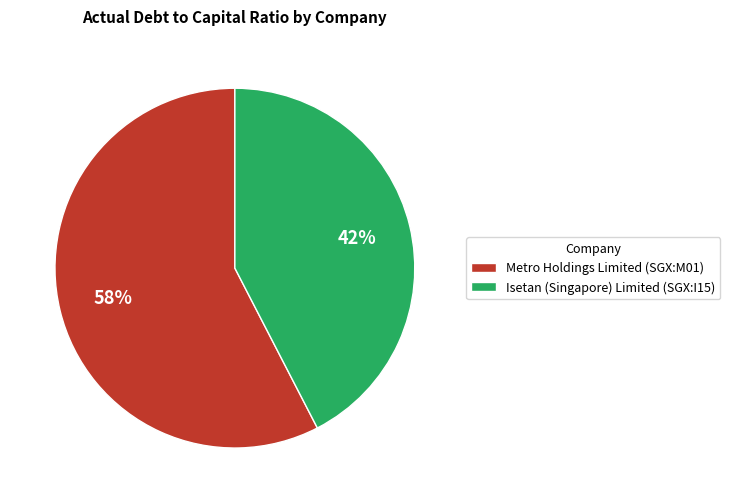

To the nearest percent, what is the average slice percentage?

50%